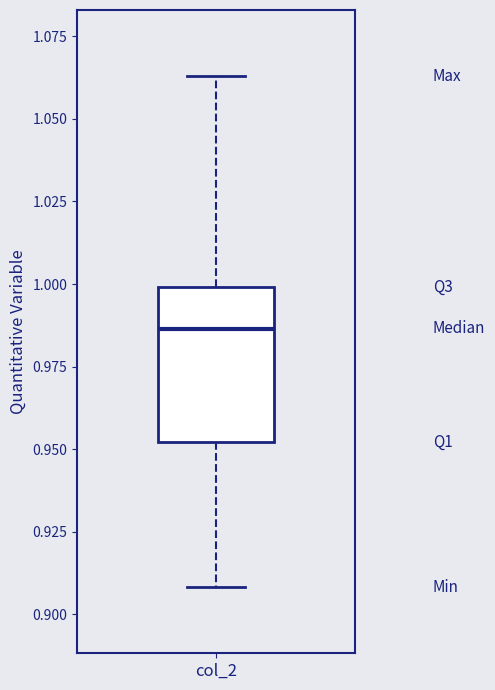

Transcribe this box plot: give where the median line is, the range the box spans, and where the two whiskers end, as read against the y-axis. The values are not printed on the chart, so give them approximately, as read against the axis.

median 0.985, box 0.950 to 1.000, whiskers 0.910 to 1.065